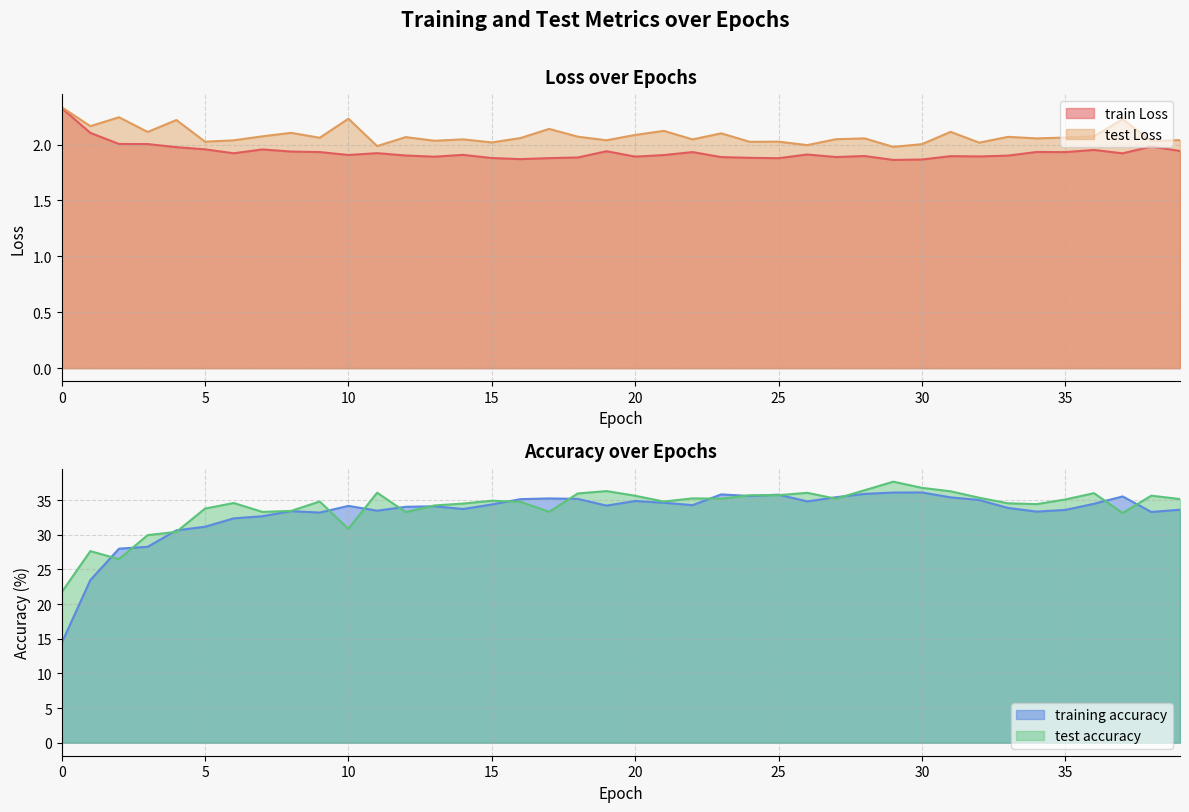

Which series has the largest range (max minus min)?

training accuracy